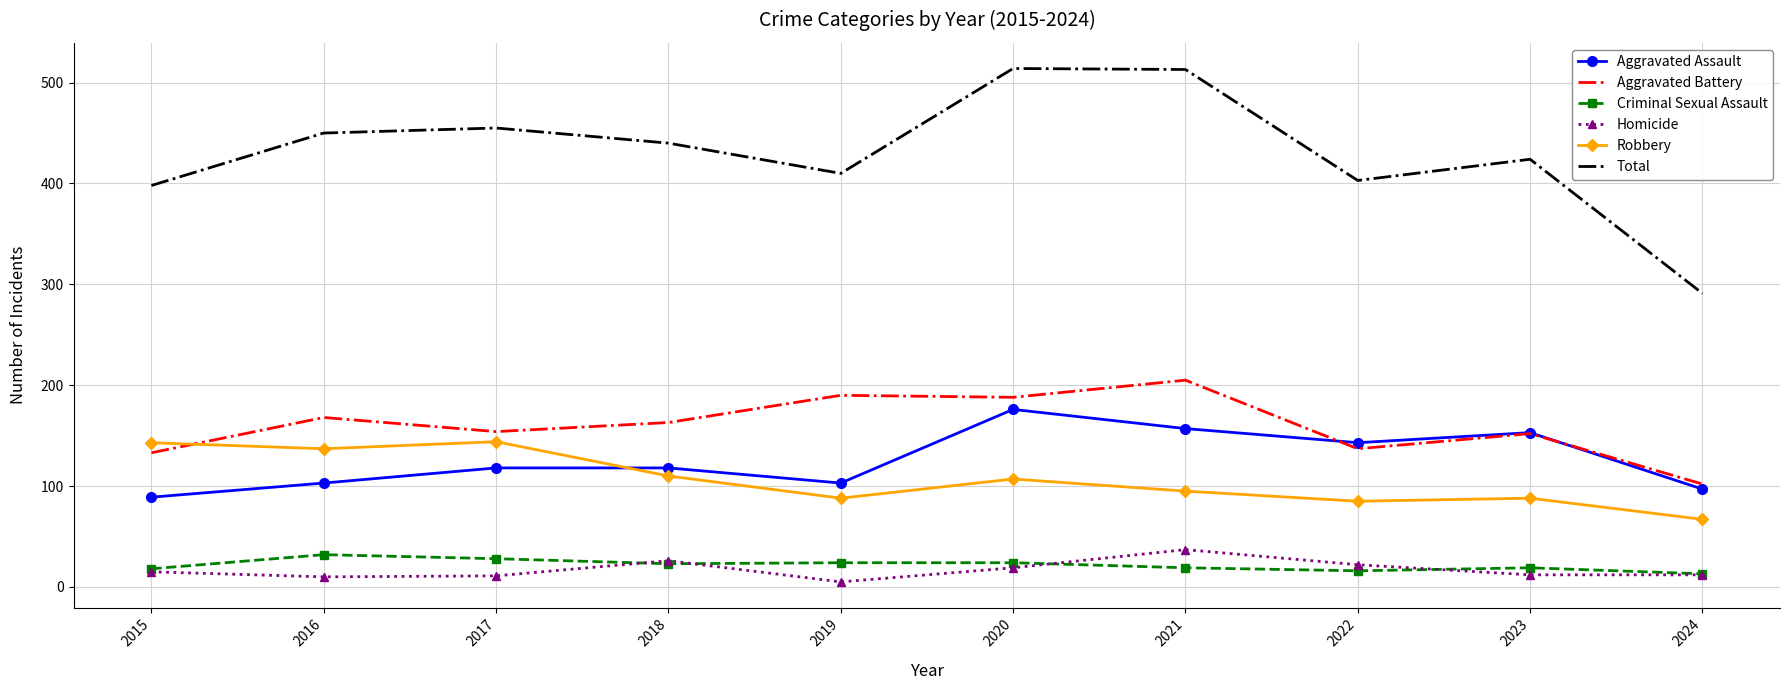

At which label does Criminal Sexual Assault first exceed 23?

2016